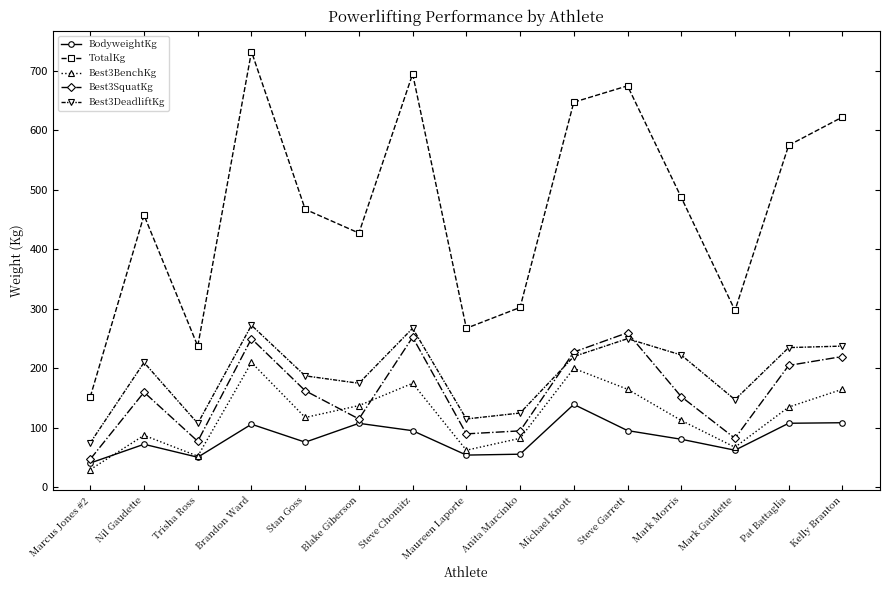

True or false: Best3SquatKg has a value of 170.2 at Blake Giberson.

False